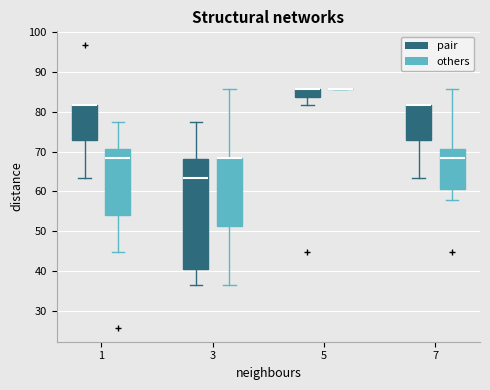

Reading left to right, transcribe this box plot: for each box, give where its median line is, the range the box spans, and where its two whiskers end, as read against the y-axis. The values are not printed on the chart, so give them approximately, as read against the axis.

1 (pair): median 82 (drawn on the box's upper edge), box 73 to 82, whiskers 63 to 82
1 (others): median 68, box 54 to 71, whiskers 45 to 77
3 (pair): median 63, box 41 to 68, whiskers 37 to 77
3 (others): median 68 (drawn on the box's upper edge), box 51 to 68, whiskers 37 to 86
5 (pair): median 86 (drawn on the box's upper edge), box 84 to 86, whiskers 82 to 86
5 (others): box collapsed to a line at 86, whiskers 86 to 86
7 (pair): median 82 (drawn on the box's upper edge), box 73 to 82, whiskers 63 to 82
7 (others): median 68, box 60 to 71, whiskers 58 to 86